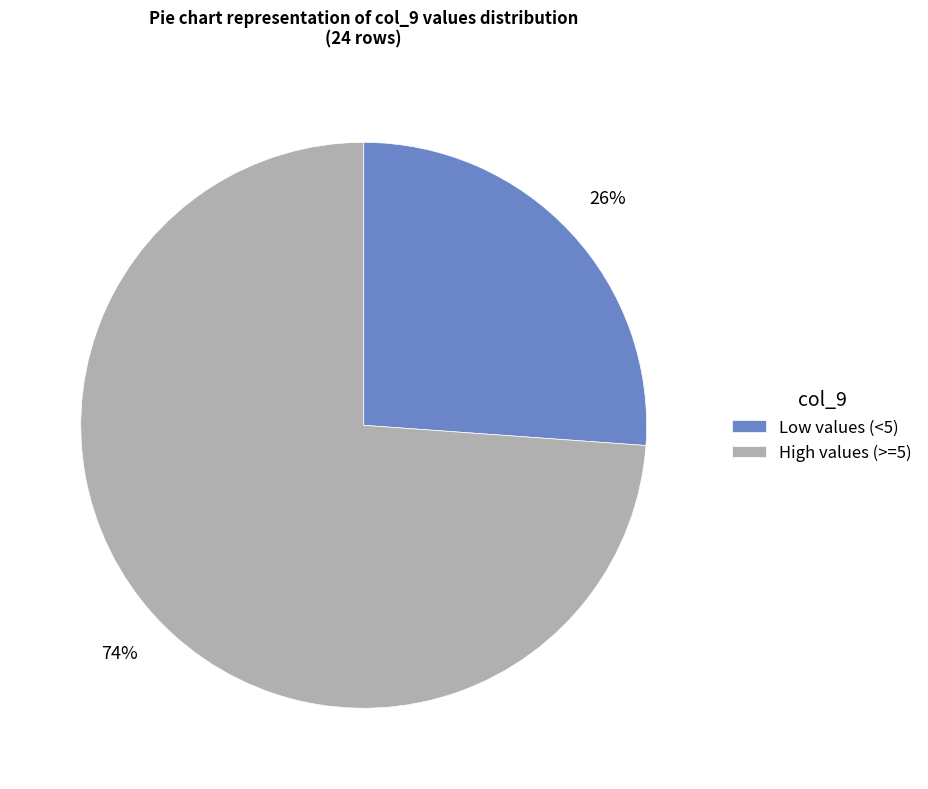

Do Low values (<5) and High values (>=5) together represent more than half of the pie?

Yes